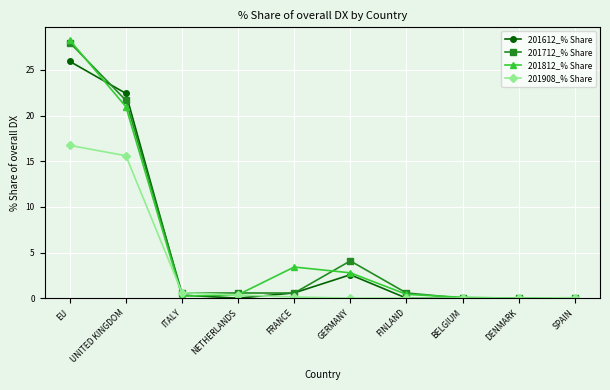

At which category is the sum across all series the highest?

EU